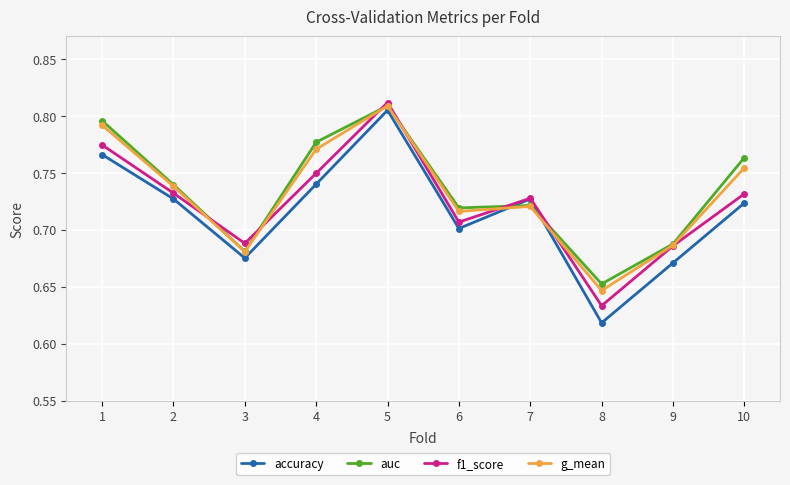

How many interior local peaks does the accuracy series have?

2